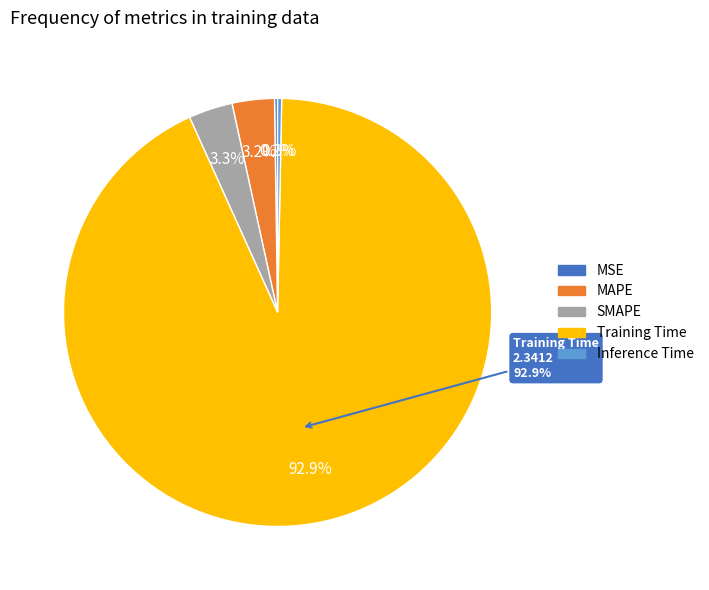

Does Training Time represent more than half of the total?

Yes